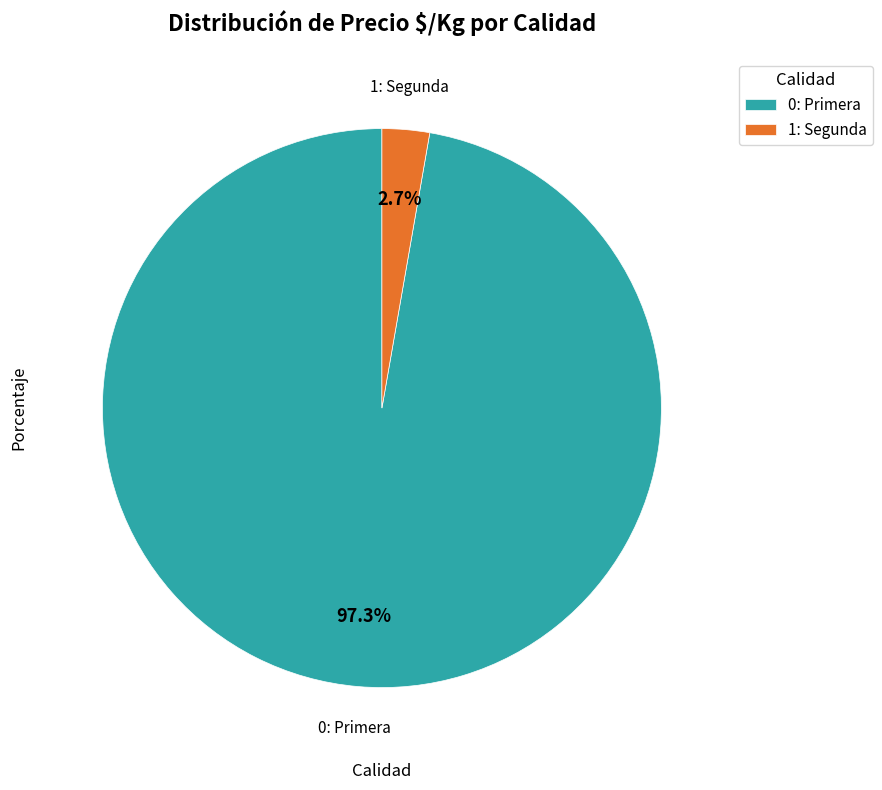

How many slices are in this pie chart?

2